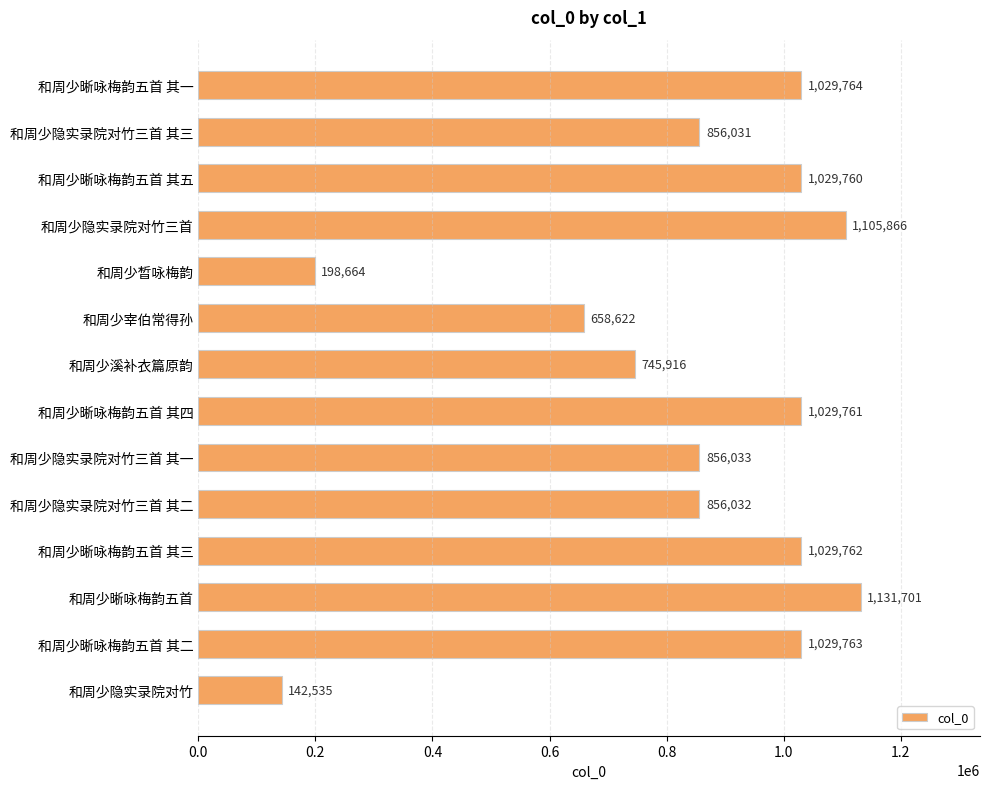

How many distinct data groups are displayed?

1